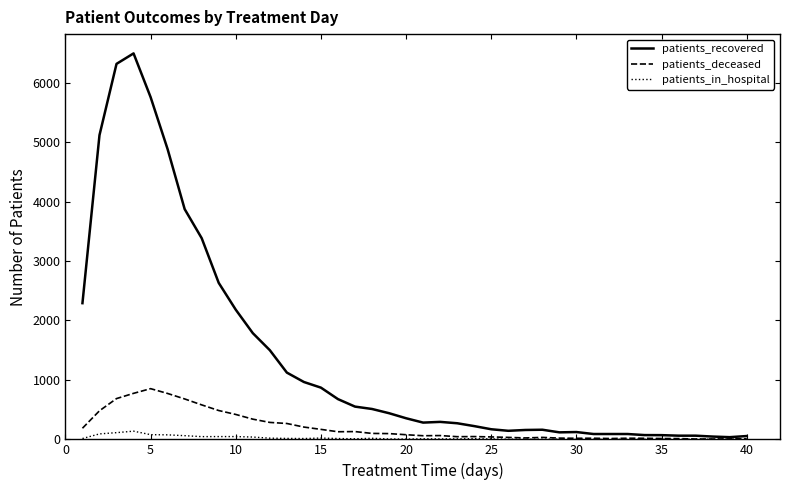

How many lines are shown in the chart?

3